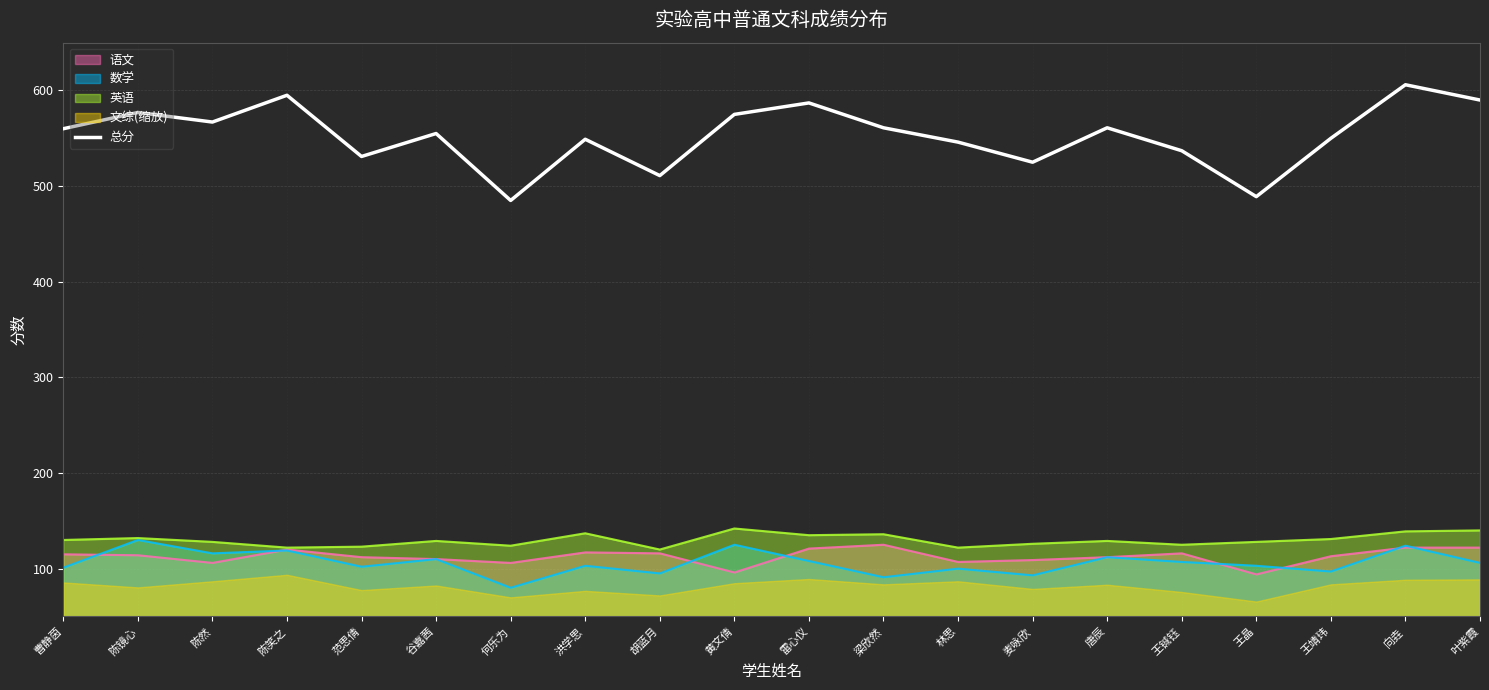

How many values are below 560?

10